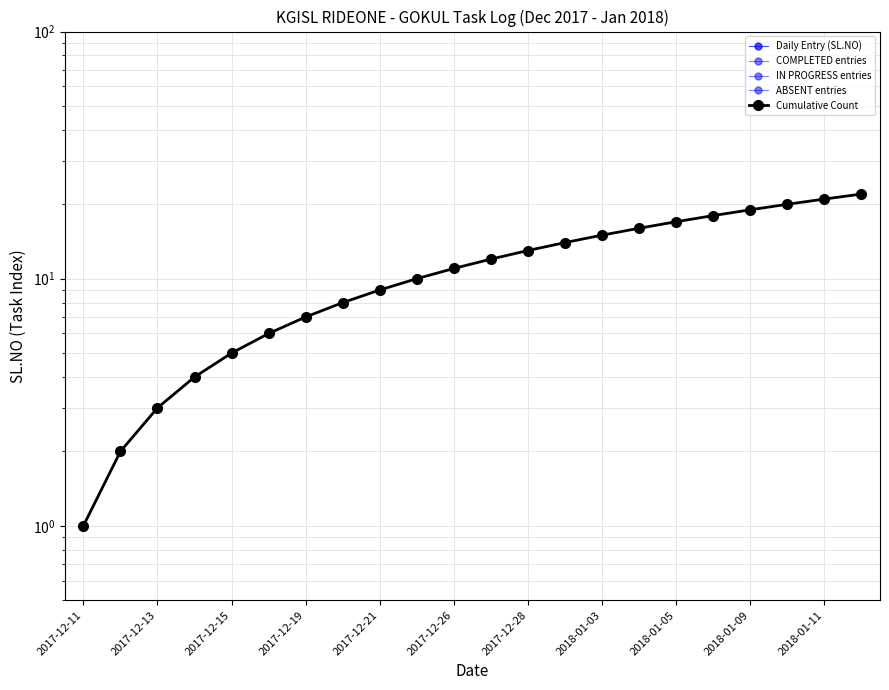

Which has a higher value, 21 or 2017-12-11?

21